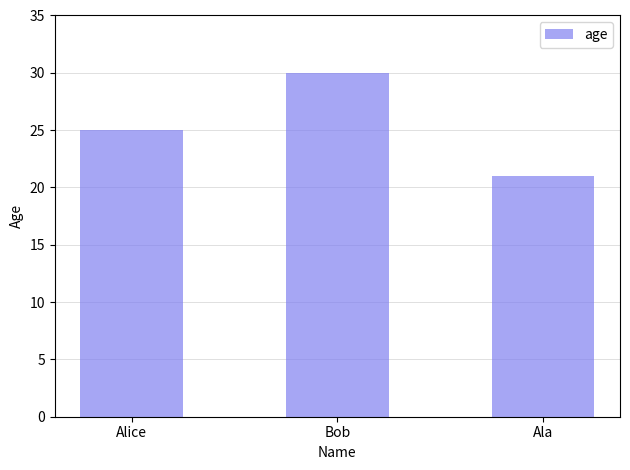

What is the minimum value shown in the chart?

21